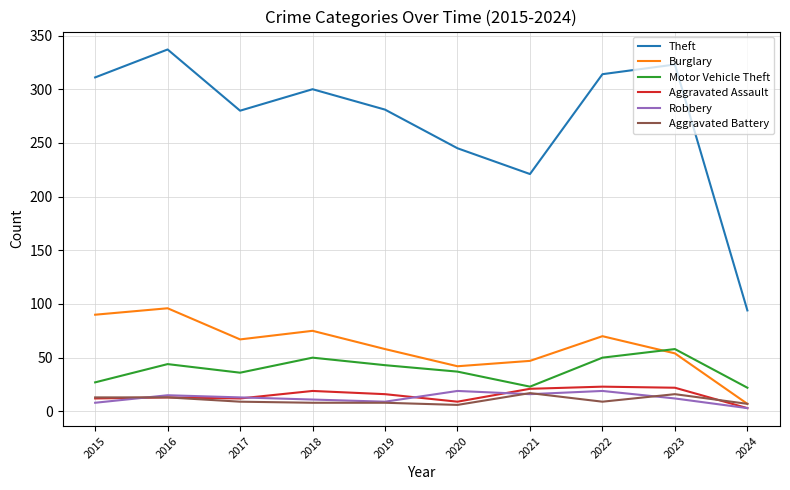

True or false: Aggravated Assault has a value of 9 at 2020.

True